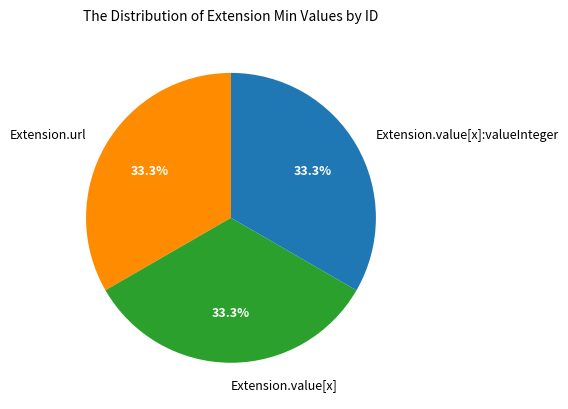

Does Extension.value[x]:valueInteger represent more than half of the total?

No